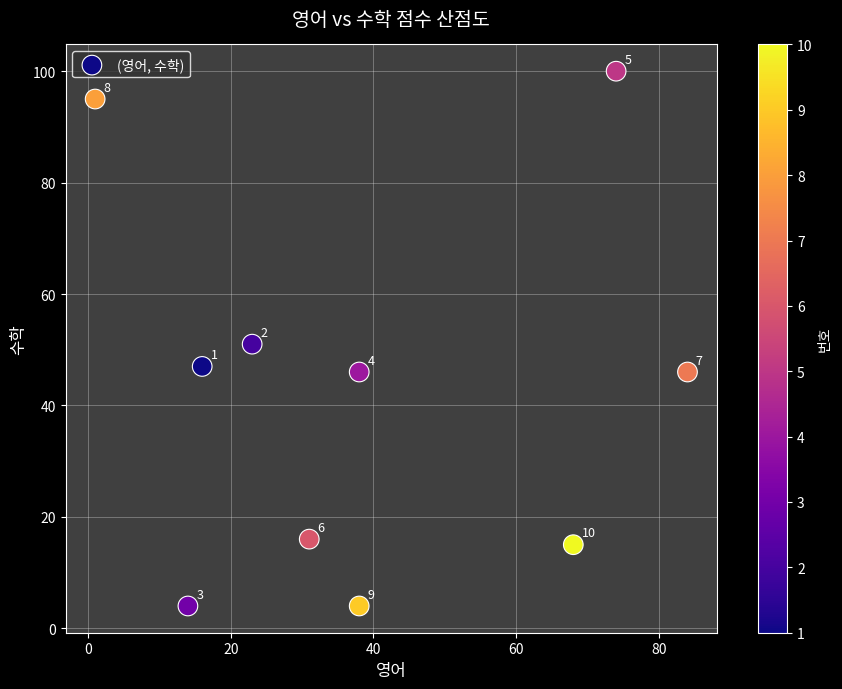

What is the average Y value?

42